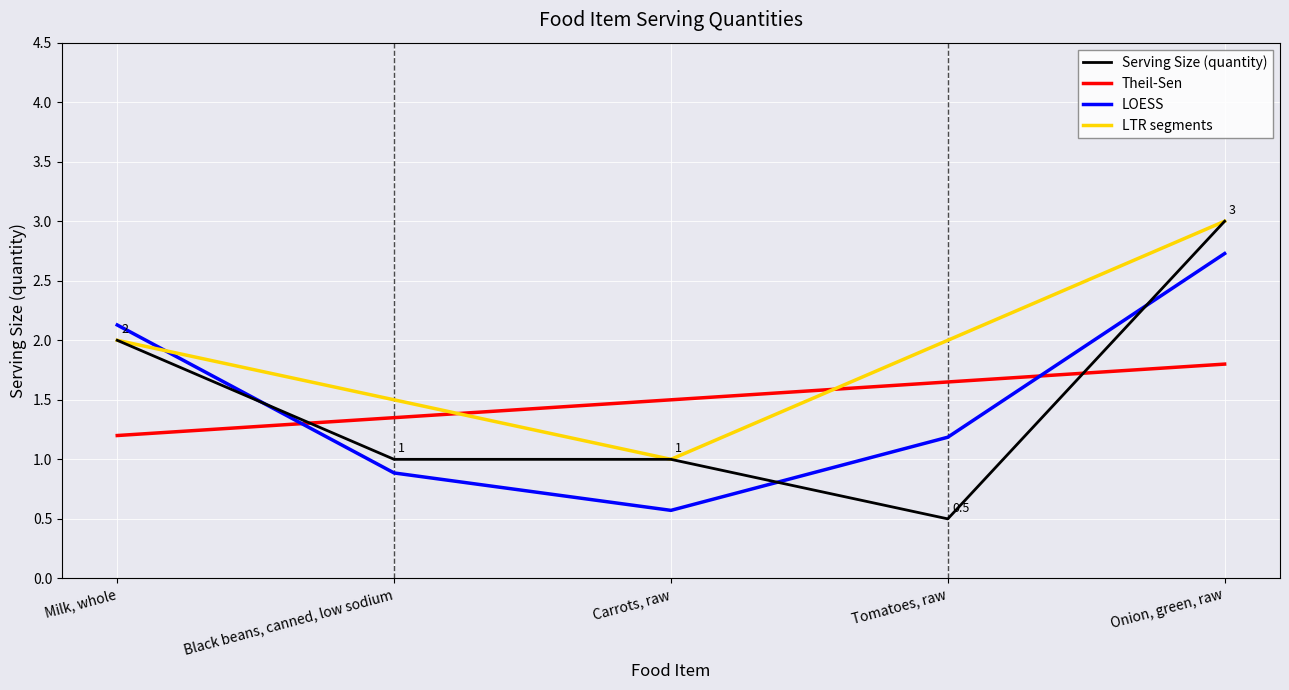

Reading left to right, what are all the values shown in this chart?

Milk, whole=2.0	Black beans, canned, low sodium=1.0	Carrots, raw=1.0	Tomatoes, raw=0.5	Onion, green, raw=3.0